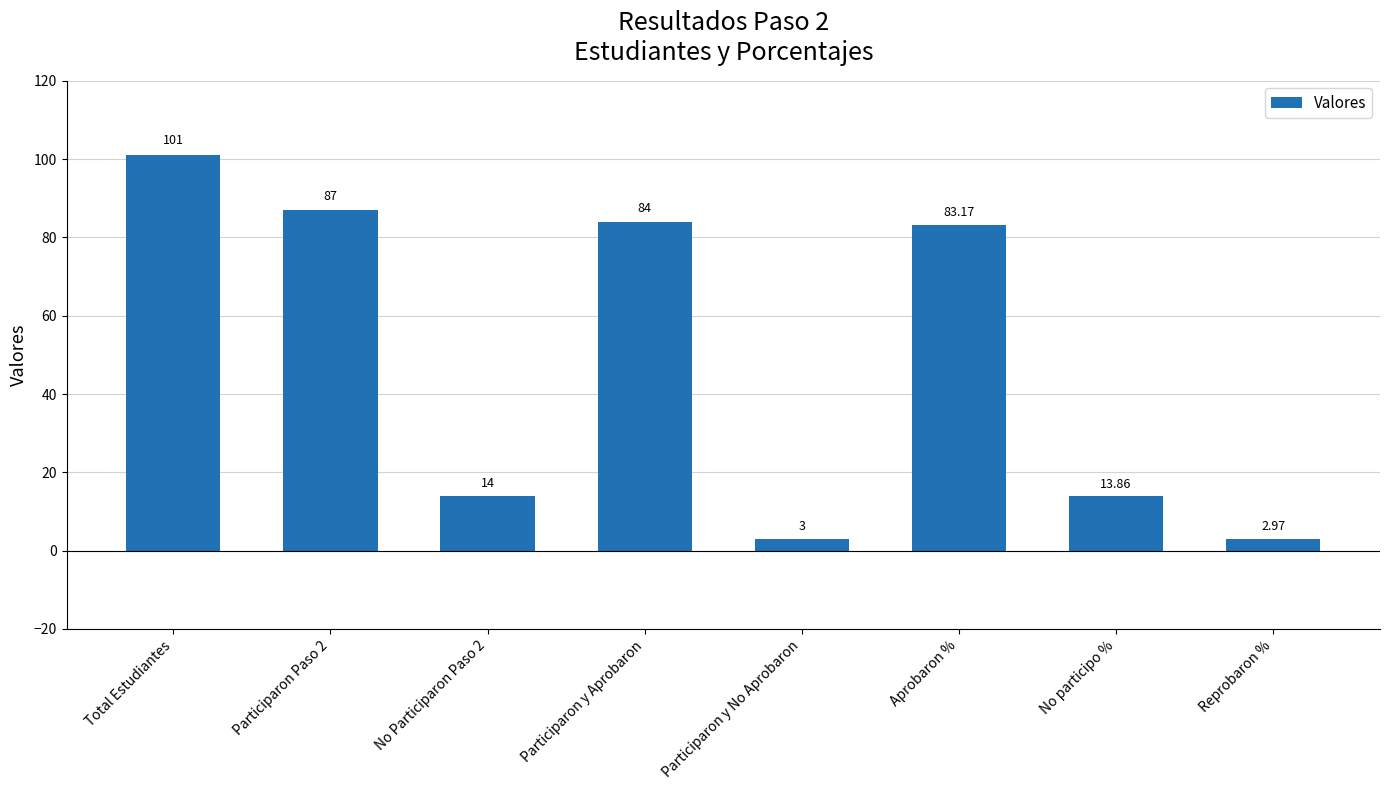

What is the difference between the values at Participaron Paso 2 and No participo %?

73.1